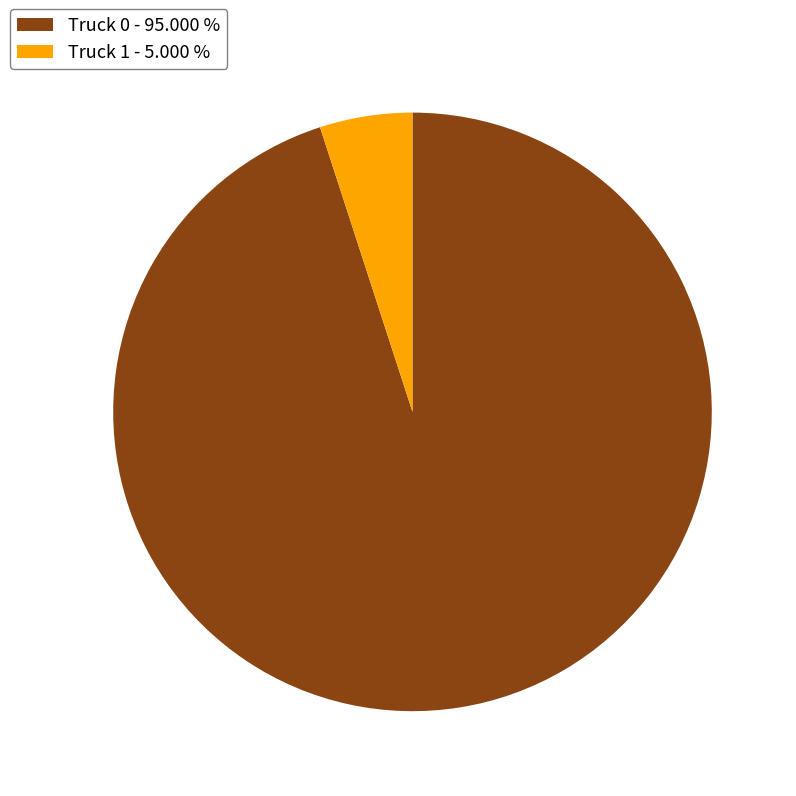

Is there a majority slice in this chart?

Yes